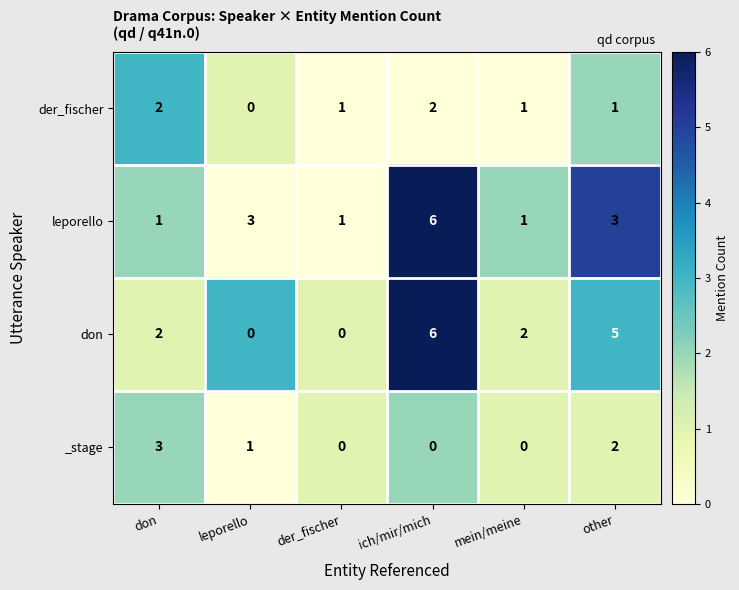

Is it true that _stage equals 3 at don?

True